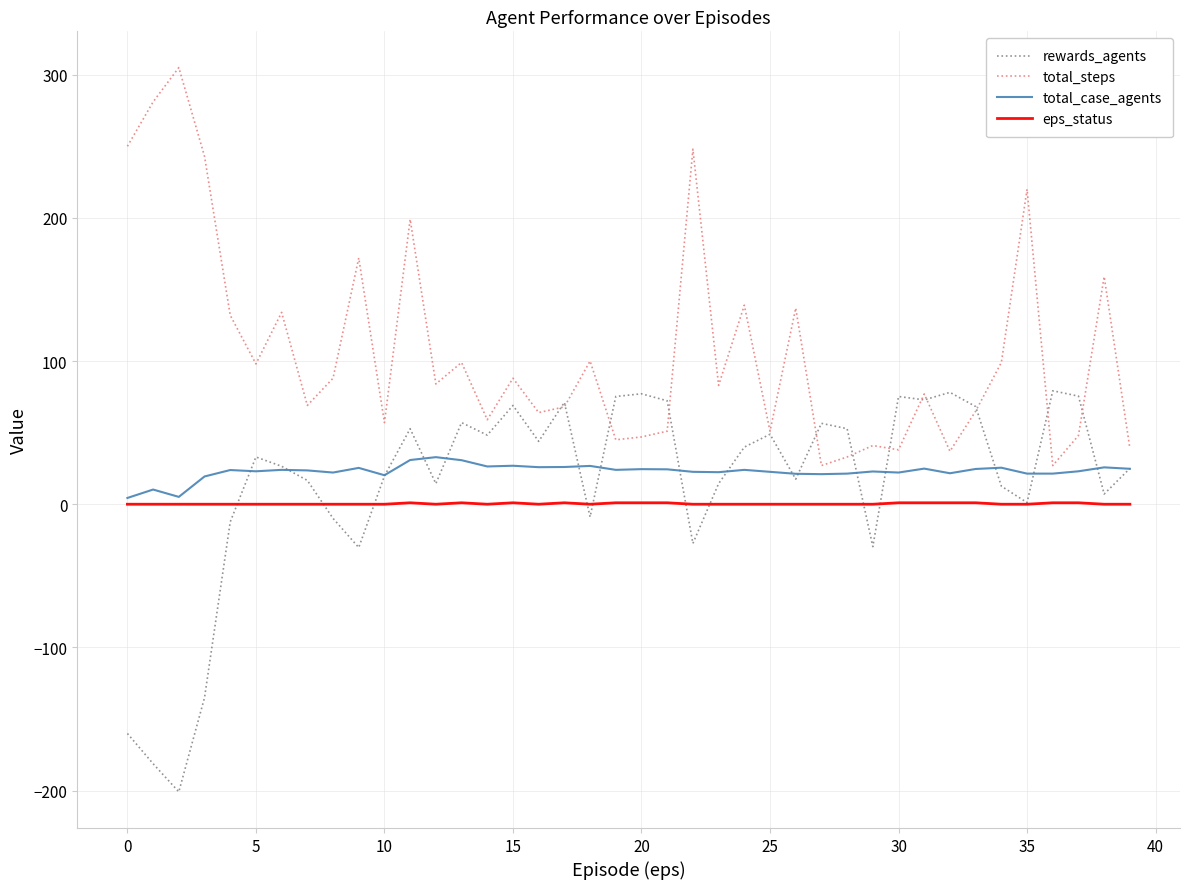

What is the difference between the maximum and minimum values in the total_case_agents series?

28.5